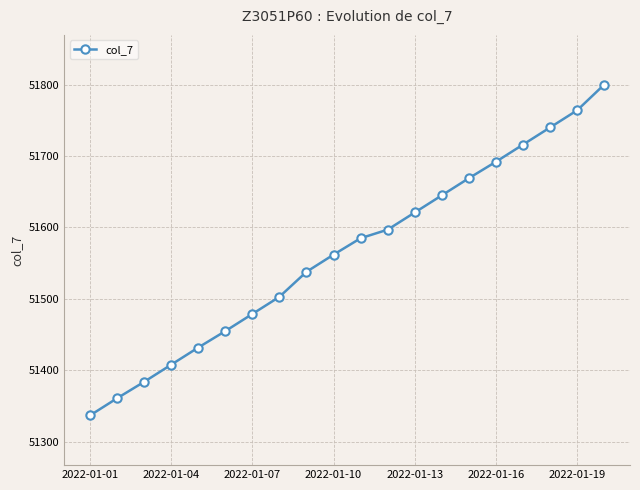

What is the value of the 9th point from the left?

51538